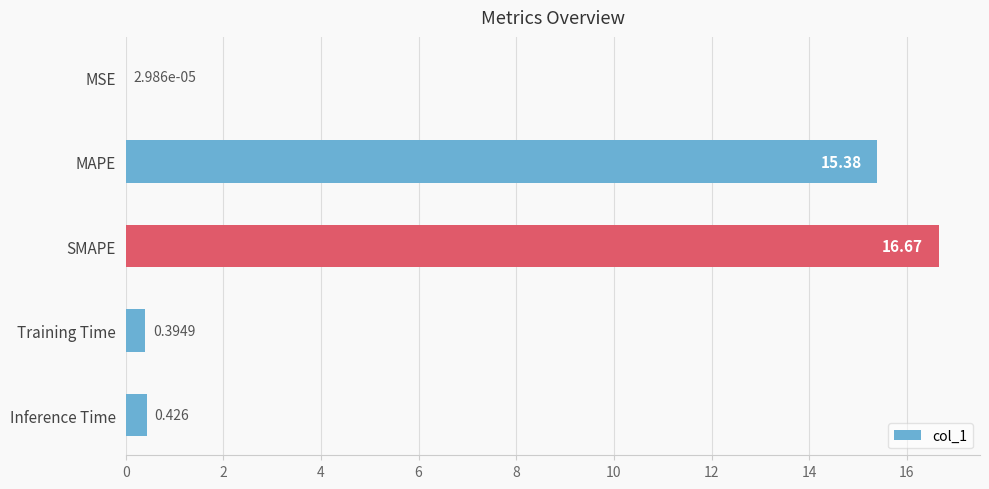

Where is the data nearest to the value 8?

MAPE